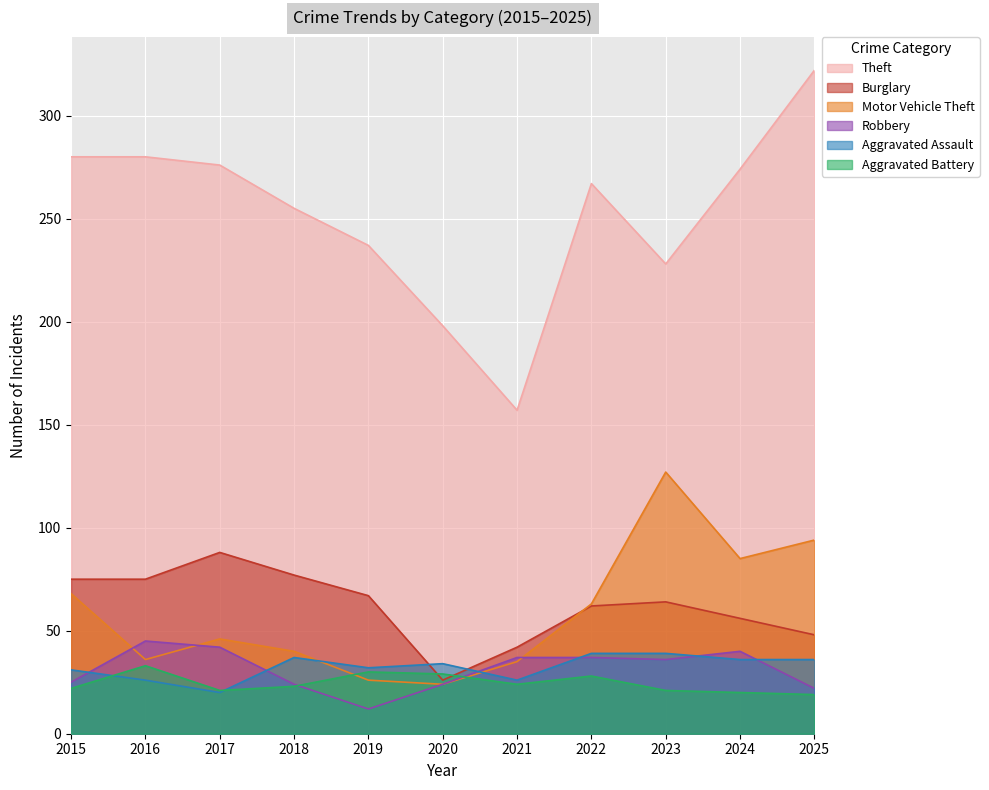

Does the chart display data point markers on the line(s)?

No